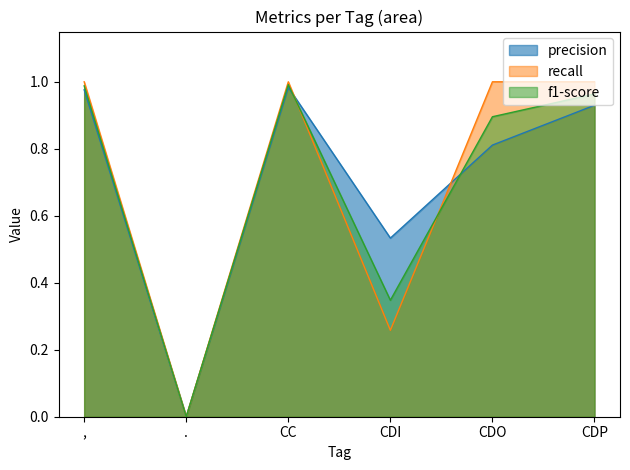

Where do recall and precision first cross each other?

CC and CDI